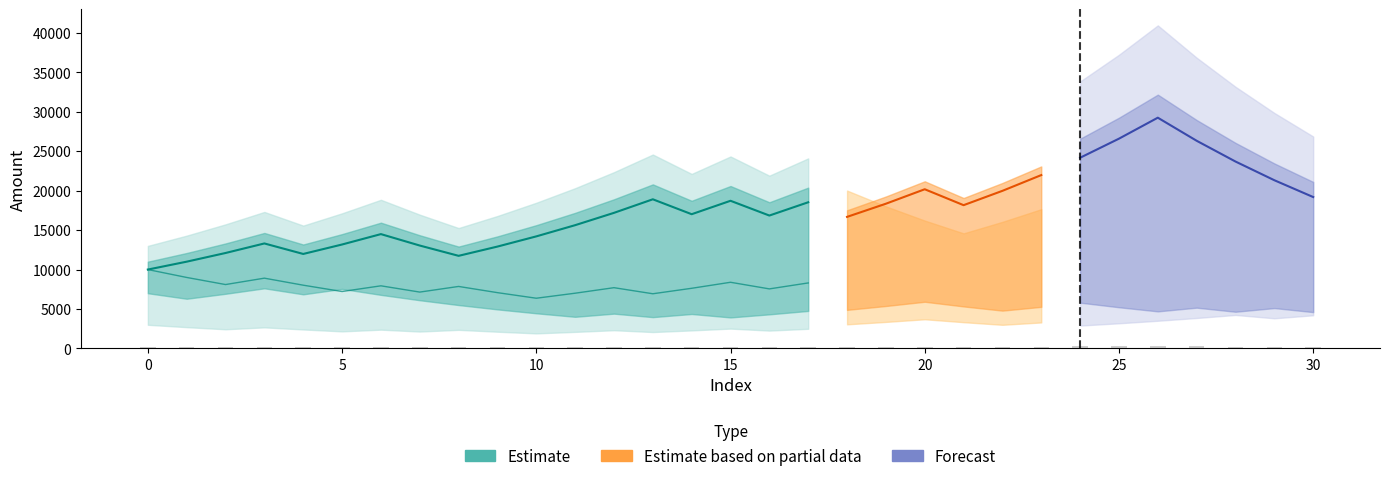

How many groups of bars are there?

31